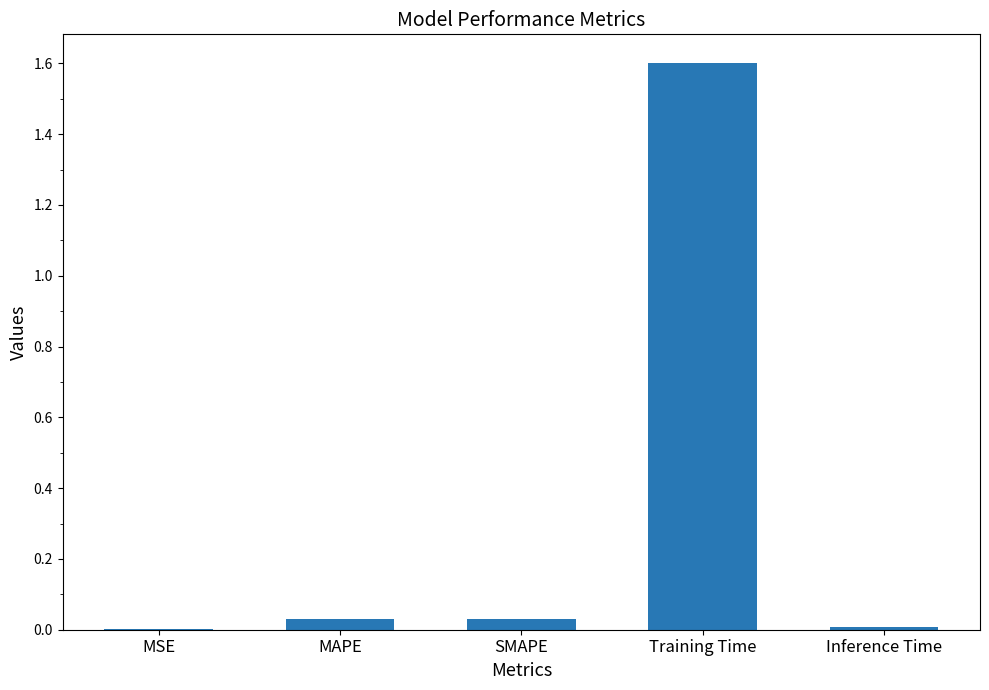

The value at Training Time is 0.7. True or false?

False